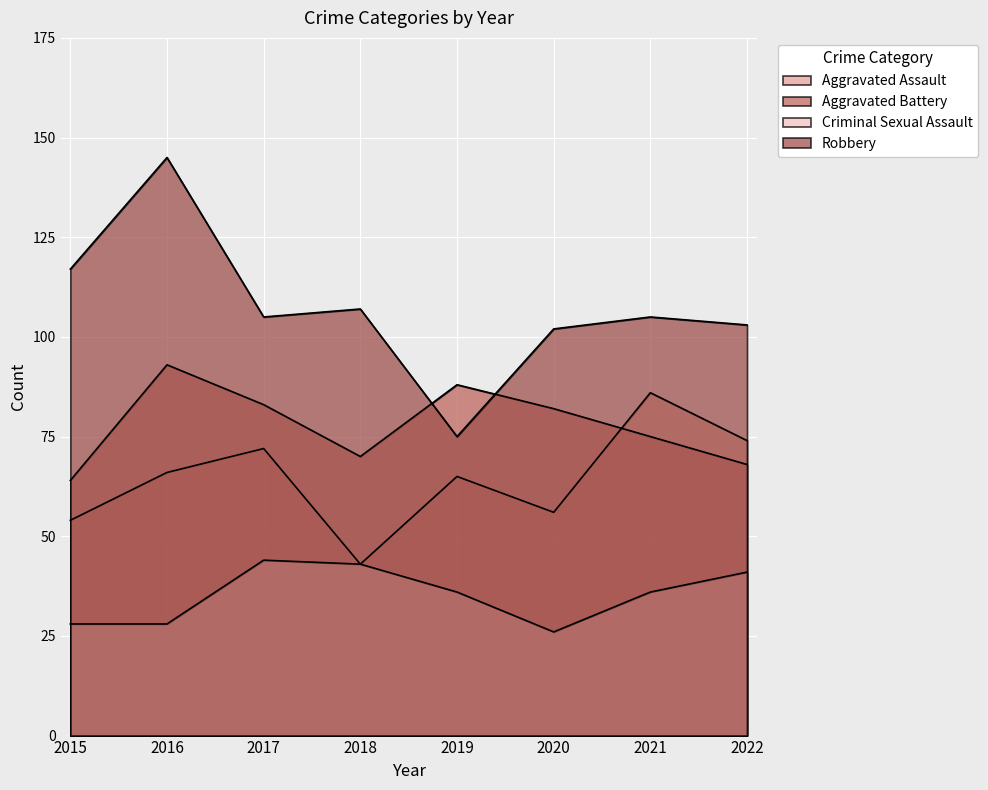

Which category has the highest value in the Criminal Sexual Assault series?

2017